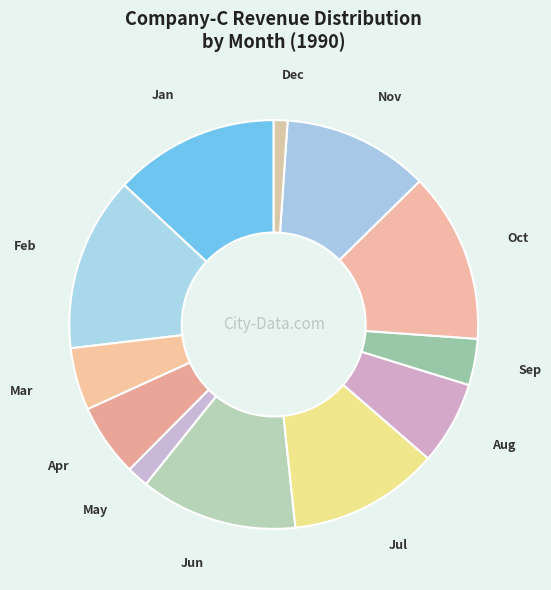

Is it true that Oct is 13% of the pie?

True